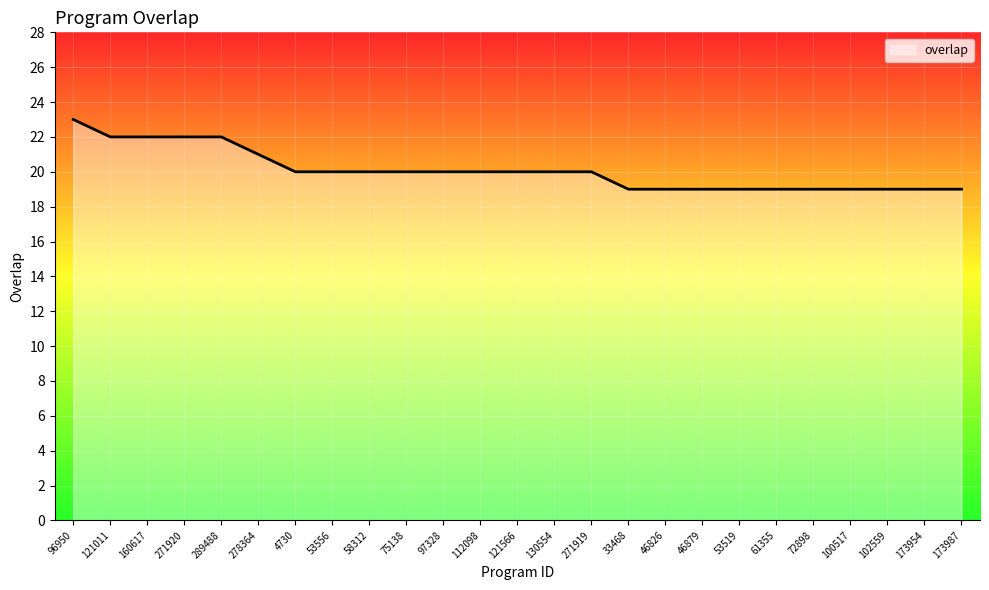

Which has a higher value, 160617 or 100517?

160617